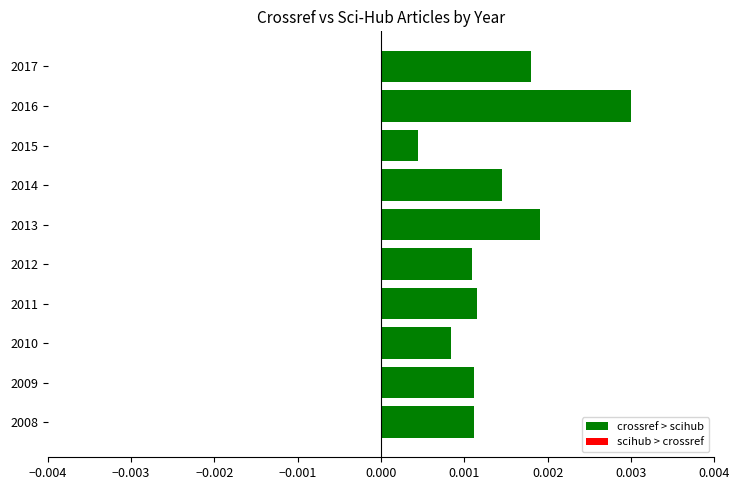

Which category has the lowest value across all series?

2015